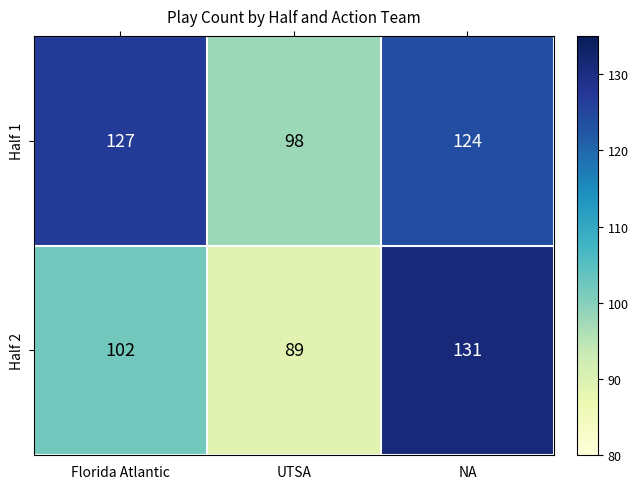

The Half 1 series shows 98 at UTSA. True or false?

True